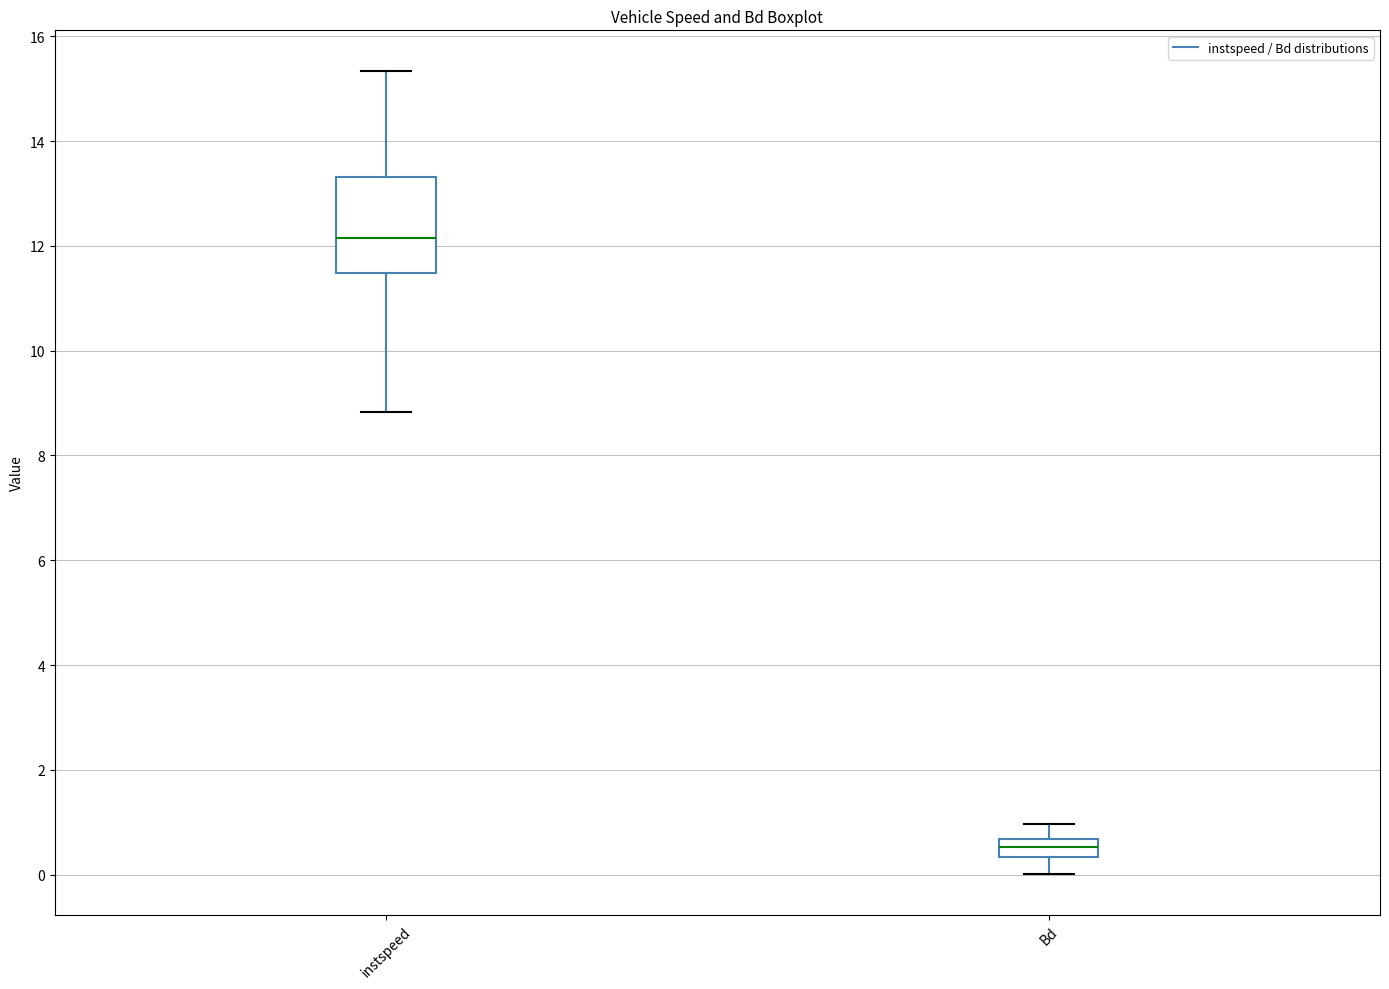

Reading left to right, transcribe this box plot: for each box, give where its median line is, the range the box spans, and where its two whiskers end, as read against the y-axis. The values are not printed on the chart, so give them approximately, as read against the axis.

instspeed: median 12.2, box 11.4 to 13.4, whiskers 8.8 to 15.4
Bd: median 0.6 (inside the box), box 0.4 to 0.6, whiskers 0.0 to 1.0